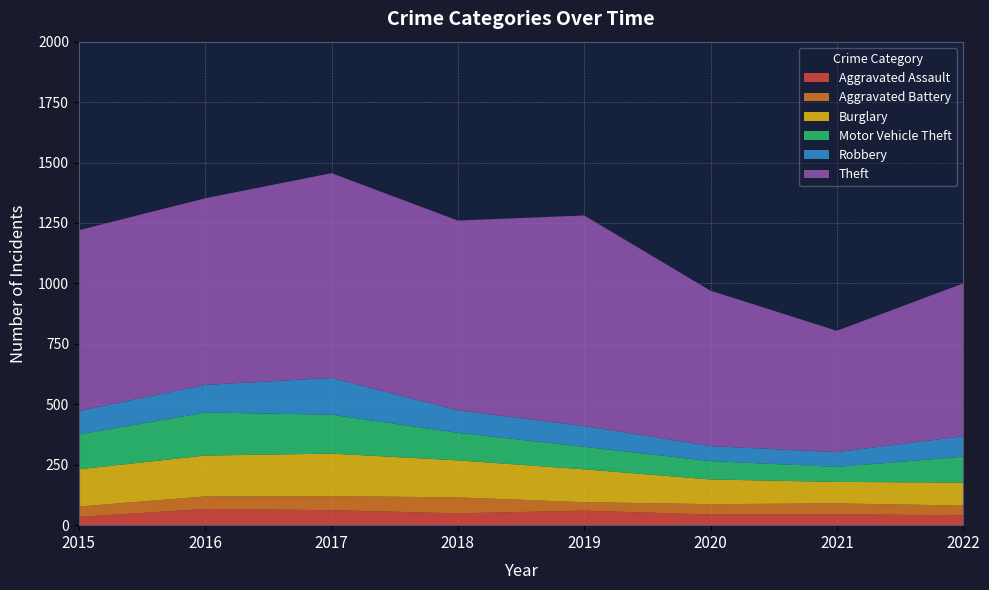

Reading right to left, extract all data points from this chart.

Aggravated Assault: 41	45	44	60	49	62	67	34
Aggravated Battery: 40	45	43	35	66	58	52	43
Burglary: 95	89	102	136	153	176	169	154
Motor Vehicle Theft: 107	62	76	93	114	161	178	144
Robbery: 85	61	62	86	93	152	114	97
Theft: 632	502	643	871	785	847	772	748